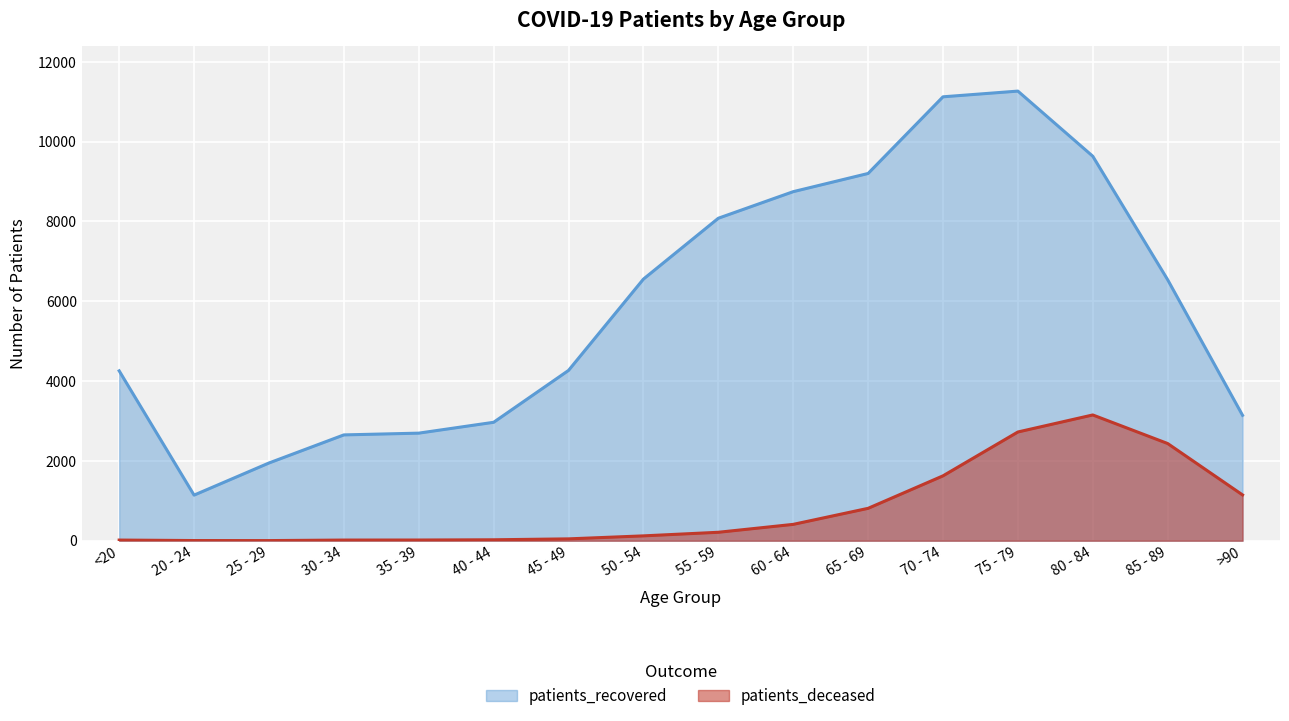

Reading right to left, extract all data points from this chart.

patients_deceased: 1147	2435	3151	2724	1625	811	409	211	121	46	23	17	16	3	4	16
patients_recovered: 3142	6539	9634	11266	11123	9202	8746	8080	6555	4267	2967	2695	2651	1947	1142	4256